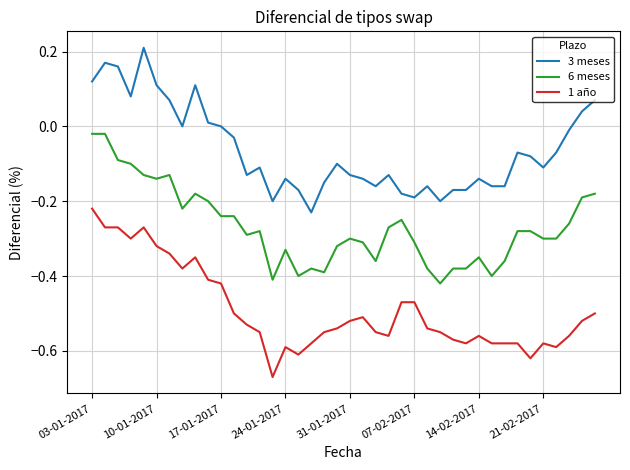

Does the chart display data point markers on the line(s)?

No